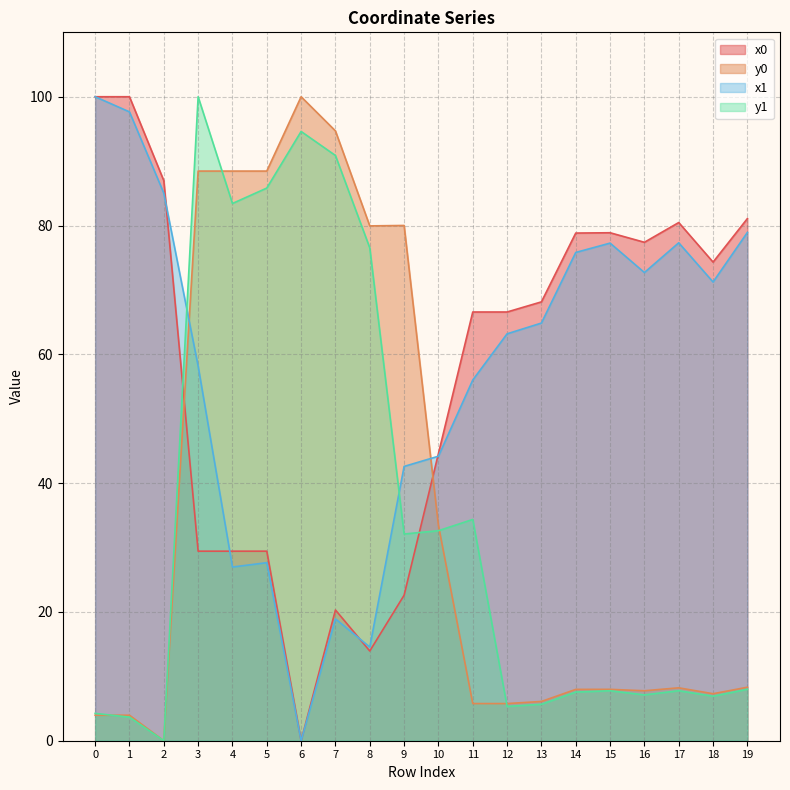

How many distinct data groups are displayed?

4